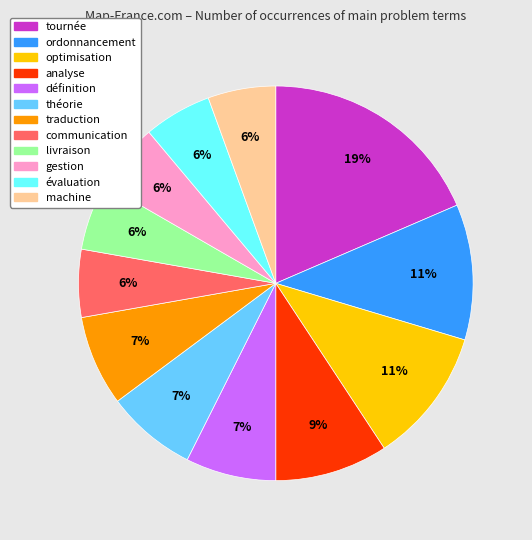

Does gestion represent more than half of the total?

No